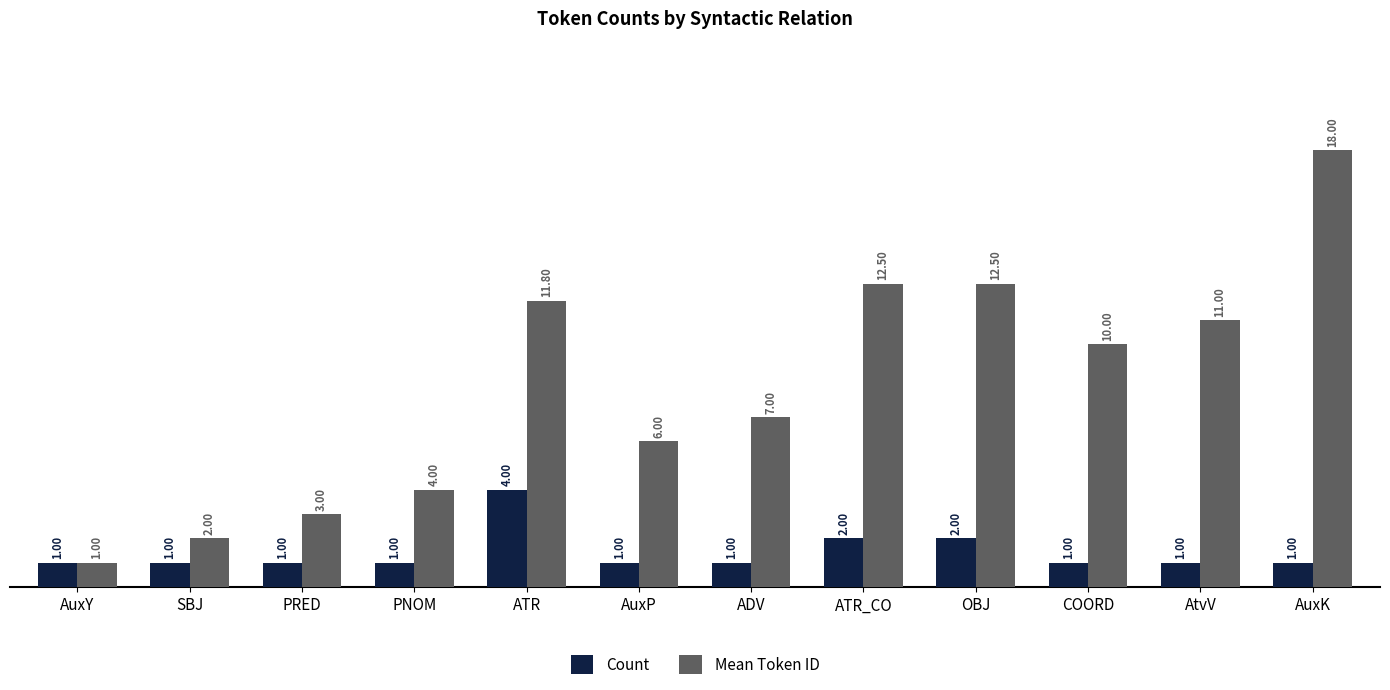

True or false: Count has a value of 0.3 at SBJ.

False